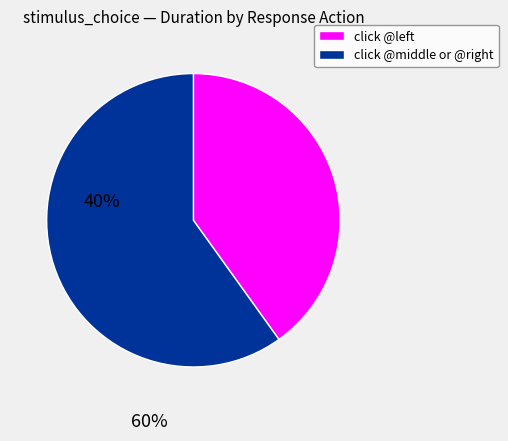

Is there a majority slice in this chart?

Yes